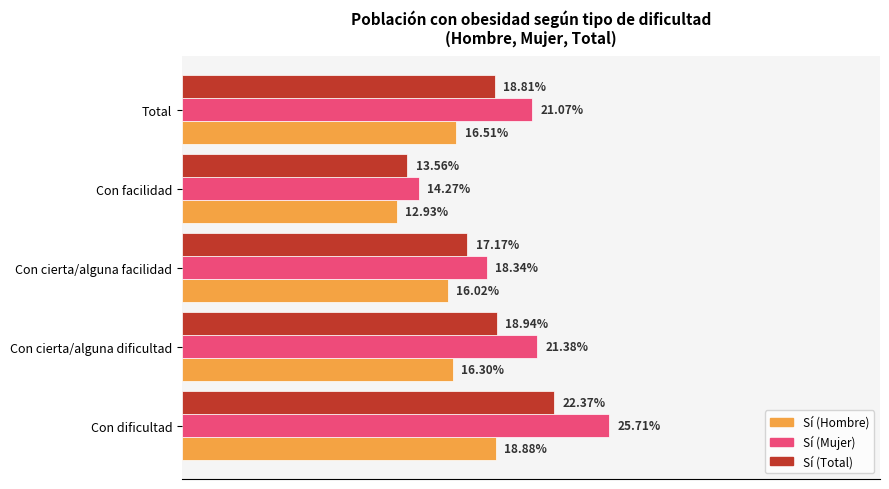

What are all the series names shown in the legend?

Sí (Hombre), Sí (Mujer), Sí (Total)